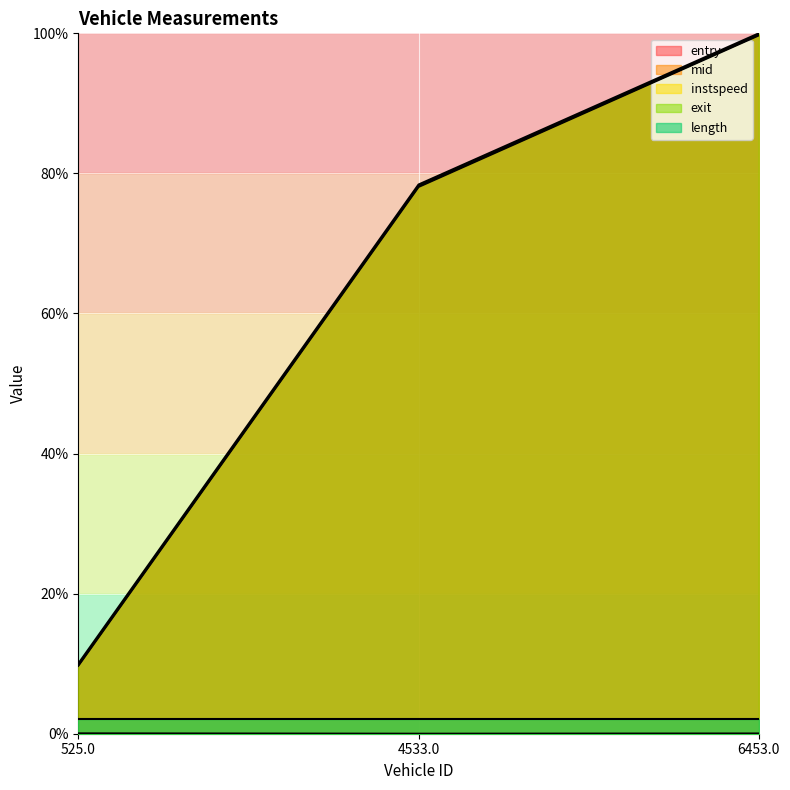

What is the difference between the maximum and minimum values in the entry series?

90.0